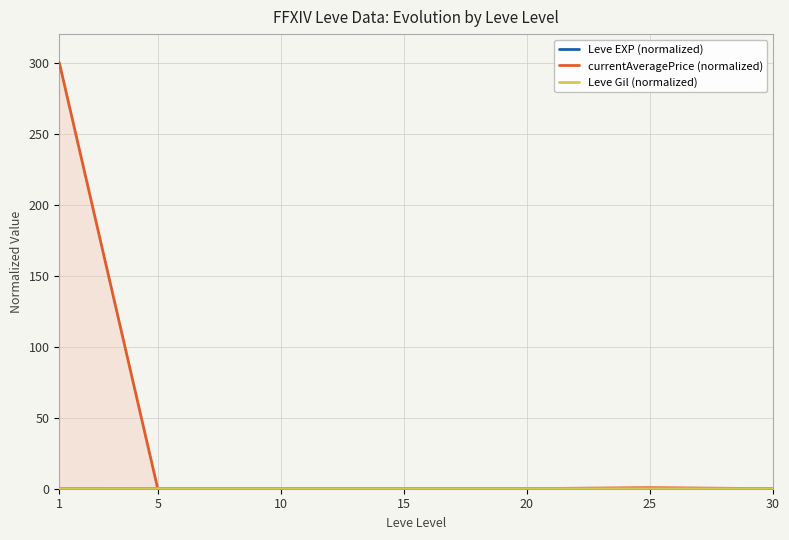

True or false: currentAveragePrice (normalized) has a value of 0.0 at 15.

False